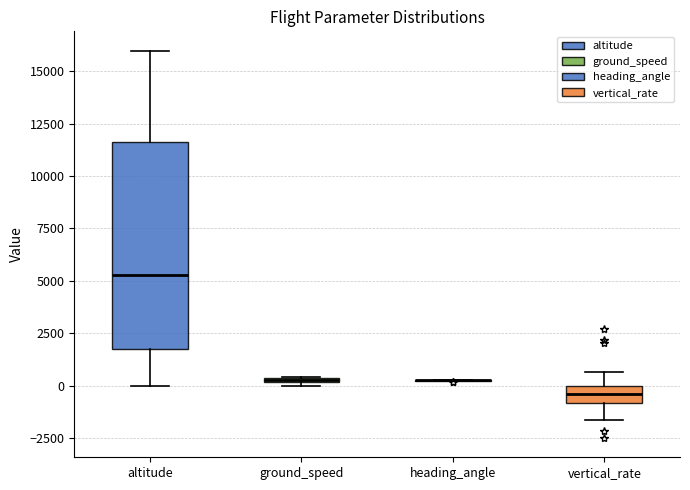

Which box is the tallest, from its lower edge to its upper edge?

altitude